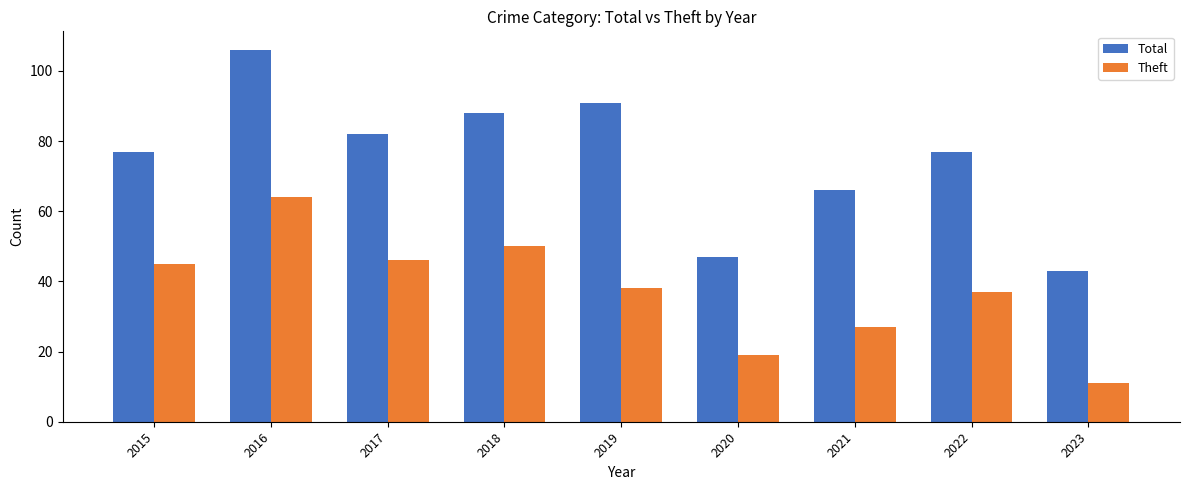

Reading right to left, transcribe all the data shown in this chart.

Total: 2023=43	2022=77	2021=66	2020=47	2019=91	2018=88	2017=82	2016=106	2015=77
Theft: 2023=11	2022=37	2021=27	2020=19	2019=38	2018=50	2017=46	2016=64	2015=45